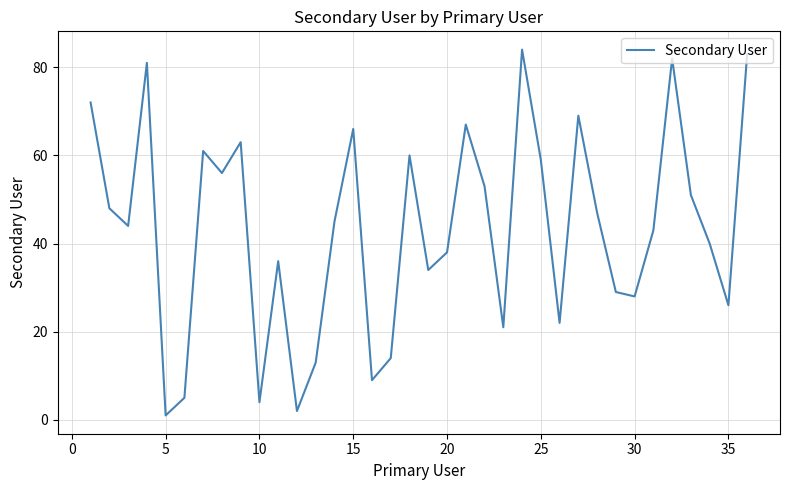

What is the difference between the maximum and second lowest values?

82